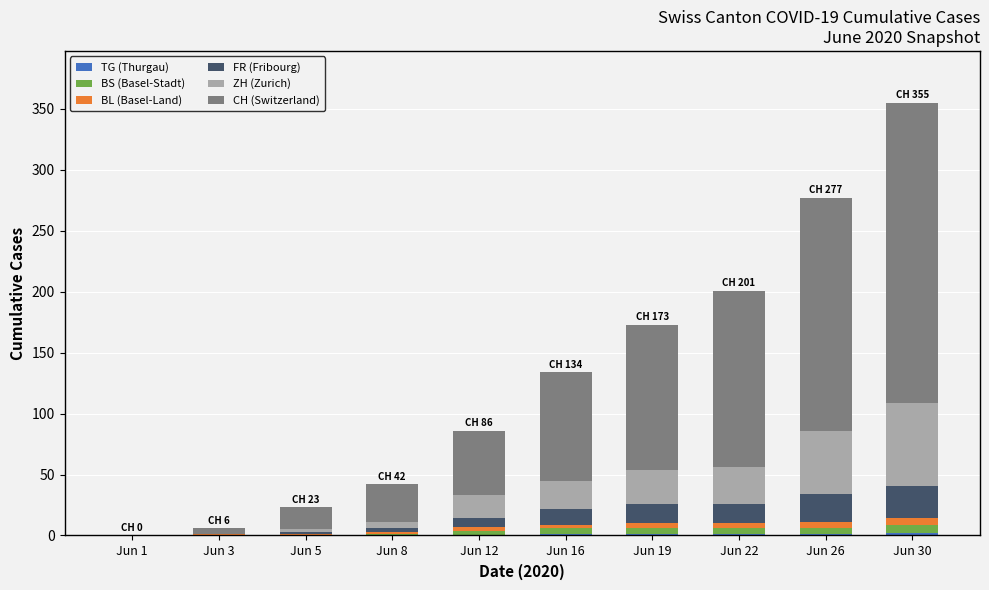

How many distinct data groups are displayed?

6